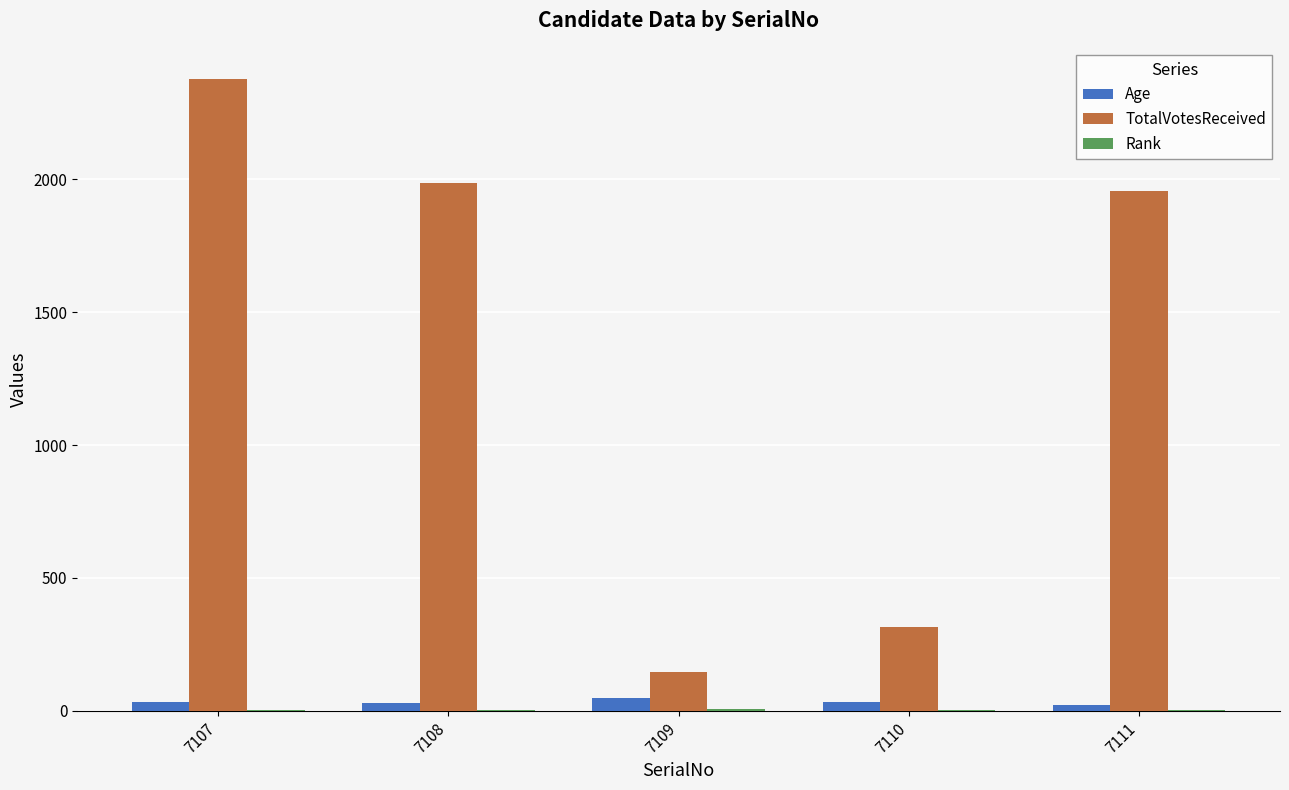

Is it true that TotalVotesReceived equals 2377 at 7107?

True